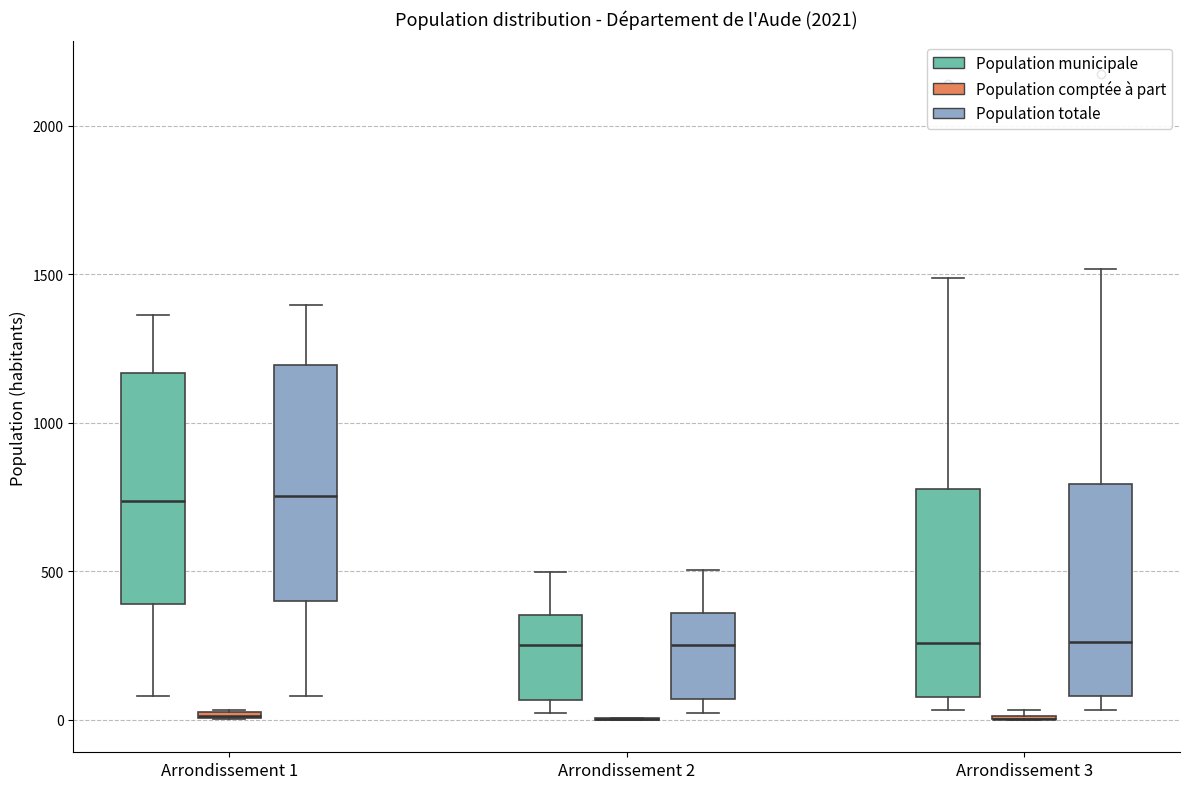

Where is the lower edge of the box for Arrondissement 1 (Population municipale) on the y-axis? The values are not printed on the chart, so give them approximately, as read against the axis.

400